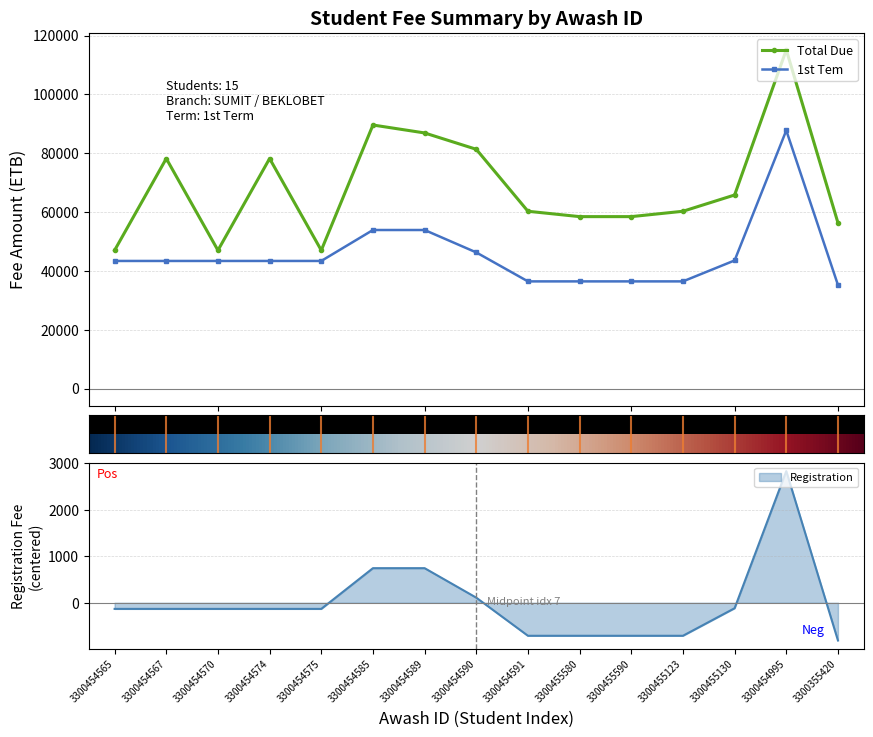

Reading left to right, list all the values displayed in this chart.

Total Due: 3300454565=47002.0	3300454567=78202.0	3300454570=47002.0	3300454574=78202.0	3300454575=47002.0	3300454585=89598.0	3300454589=86902.7	3300454590=81344.0	3300454591=60277.0	3300455580=58454.9	3300455590=58454.9	3300455123=60277.0	3300455130=65807.2	3300454995=115142.0	3300355420=56360.0
1st Tem: 3300454565=43387.0	3300454567=43387.0	3300454570=43387.0	3300454574=43387.0	3300454575=43387.0	3300454585=53906.0	3300454589=53906.0	3300454590=46287.0	3300454591=36441.0	3300455580=36441.0	3300455590=36441.0	3300455123=36441.0	3300455130=43556.0	3300454995=87760.0	3300355420=35225.0
Registration: 3300454565=-132.1	3300454567=-132.1	3300454570=-132.1	3300454574=-132.1	3300454575=-132.1	3300454585=744.9	3300454589=744.9	3300454590=109.9	3300454591=-711.1	3300455580=-711.1	3300455590=-711.1	3300455123=-711.1	3300455130=-118.1	3300454995=2834.9	3300355420=-812.1